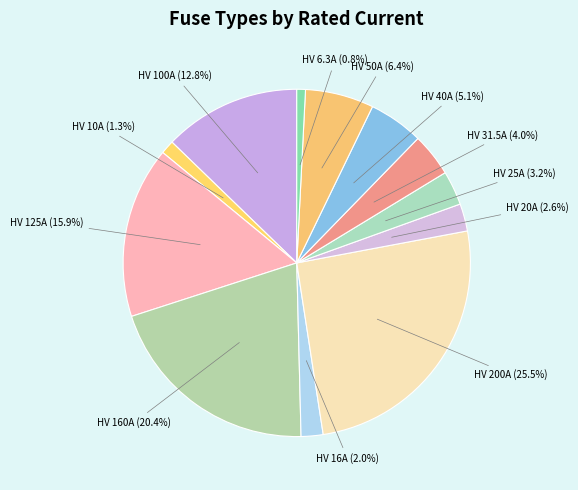

To the nearest percent, what percentage of the pie is HV 6.3A?

1%